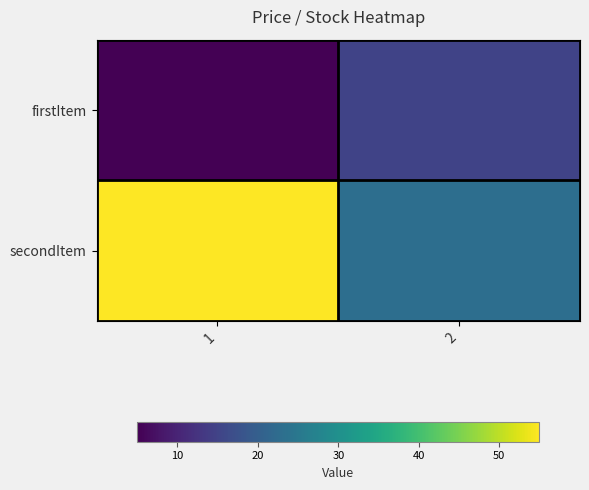

Reading left to right, extract all data points from this chart.

firstItem: 1=5	2=15
secondItem: 1=55	2=23